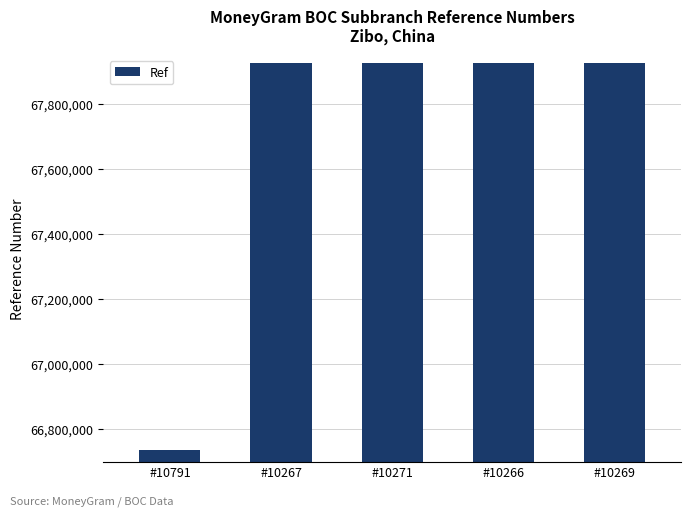

What is the change in value from #10267 to #10269?

+326